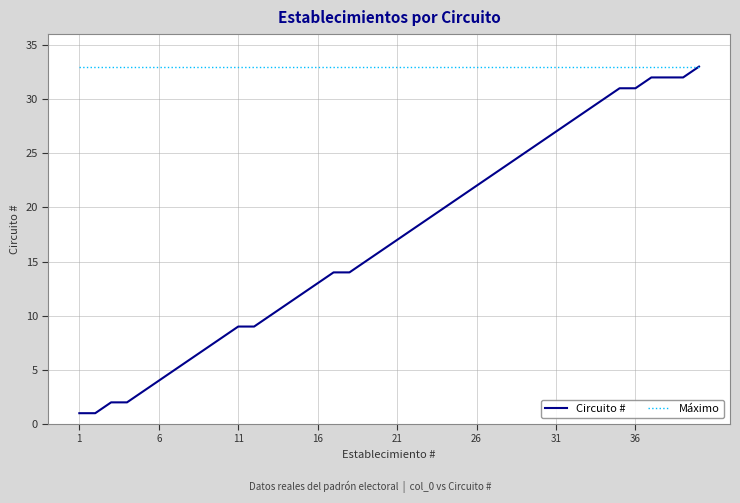

Which series has the widest spread of values?

Circuito #